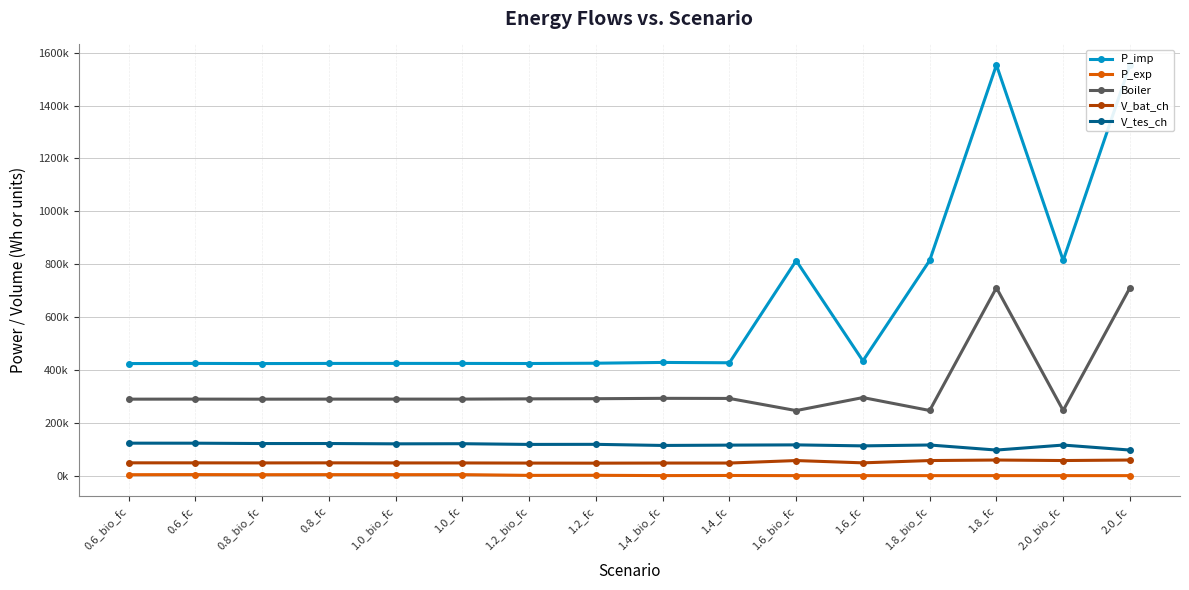

Which series has the widest spread of values?

P_imp